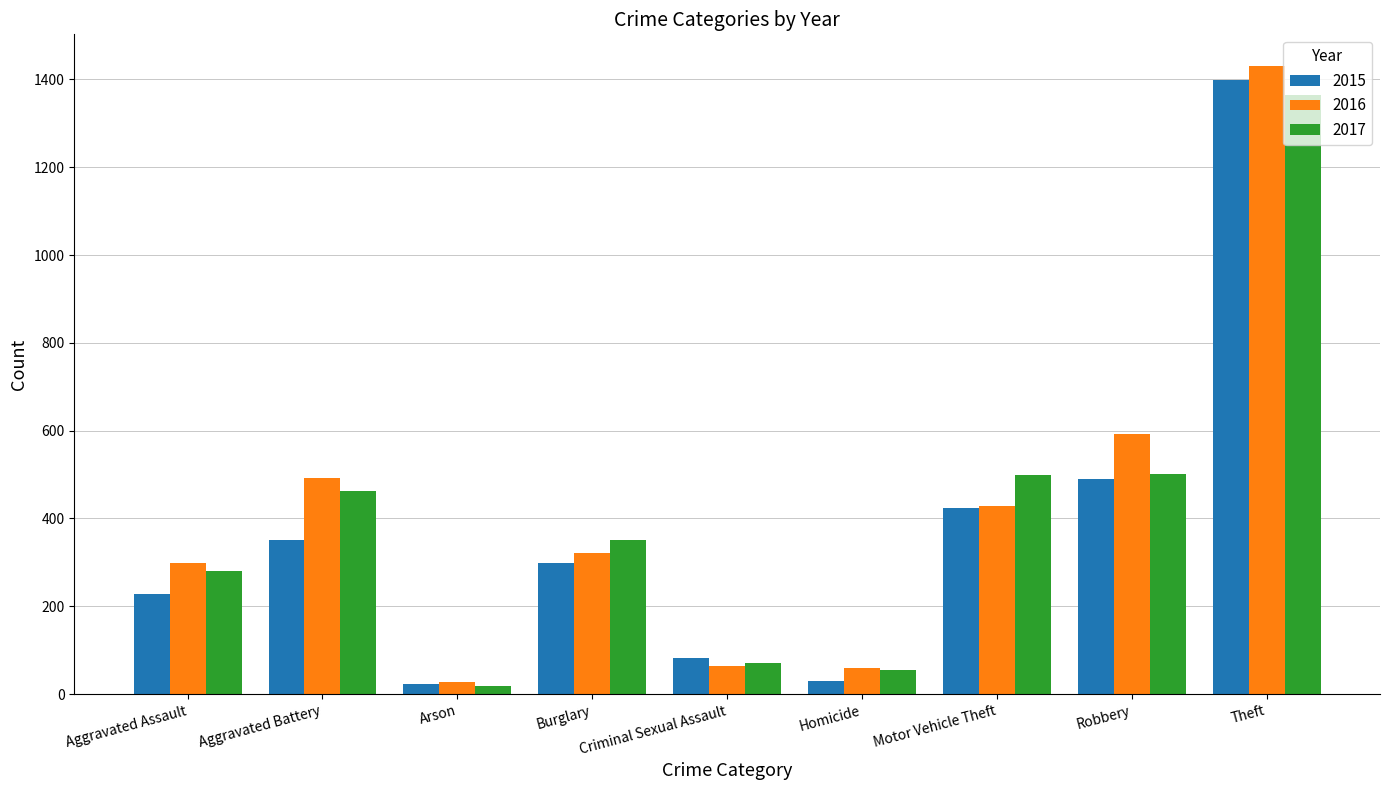

At which category is the sum across all series the highest?

Theft